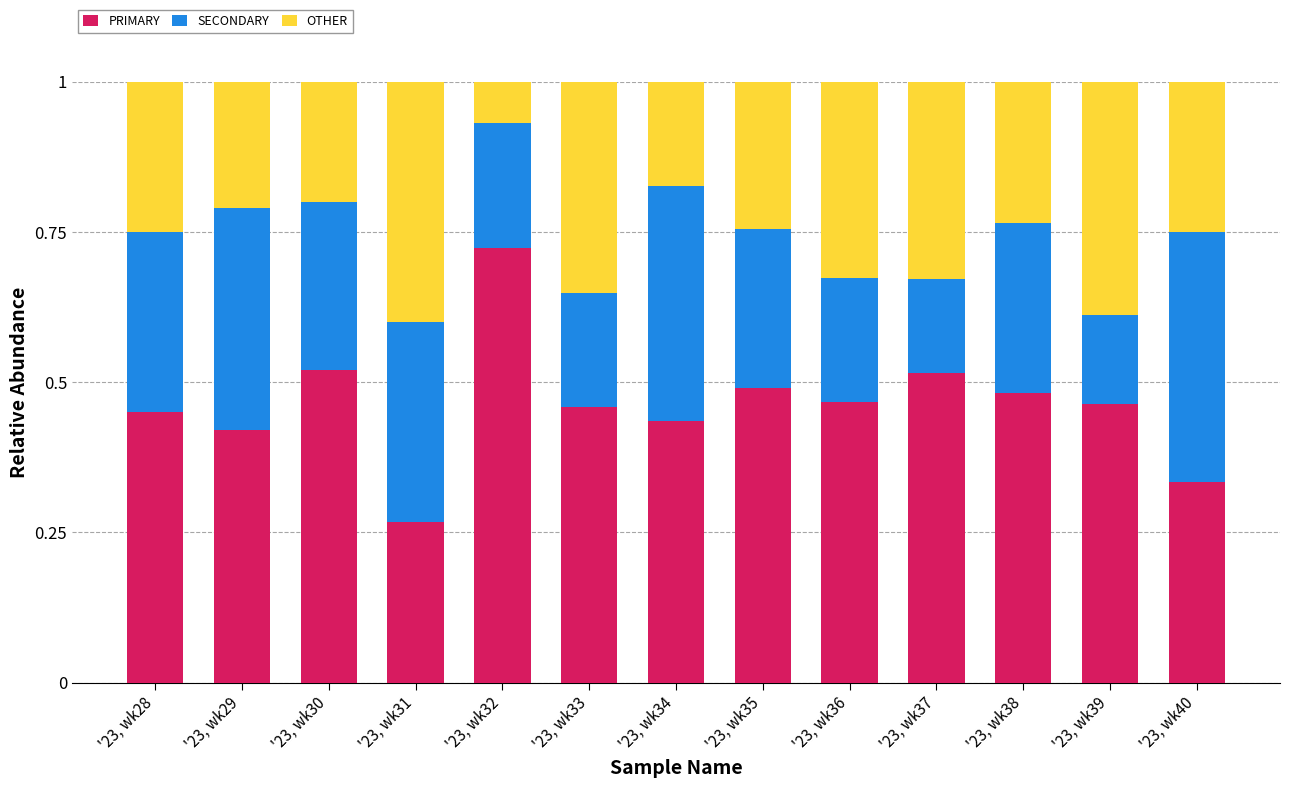

At which label is PRIMARY closest to 0?

'23, wk31